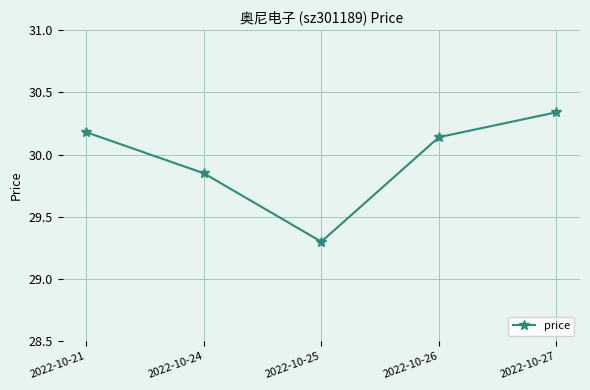

How many values are below 30?

2